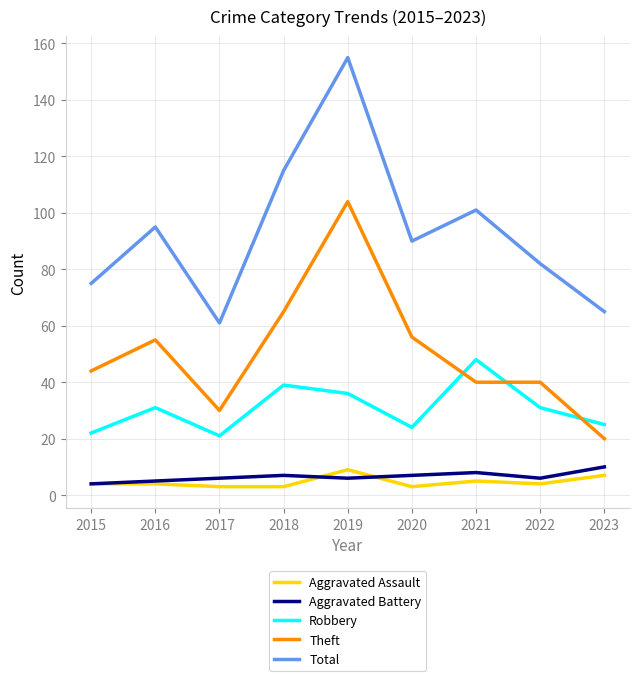

Which series changed the most between 2019 and 2021?

Theft